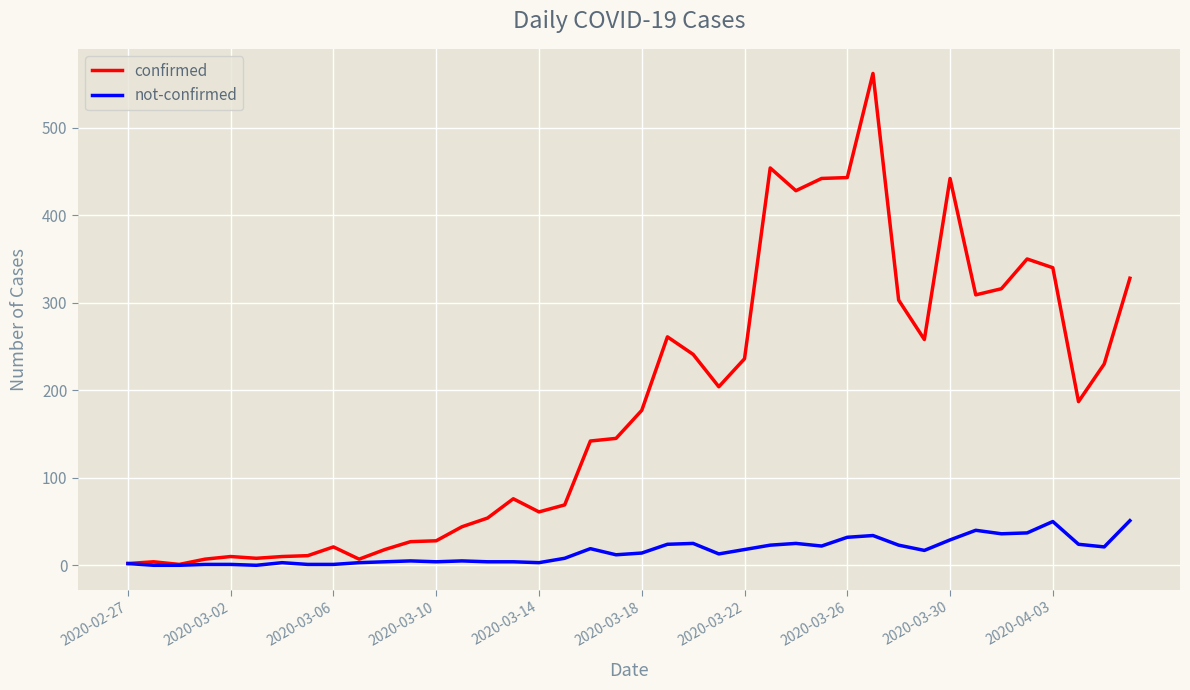

Which series has the largest total across all categories?

confirmed